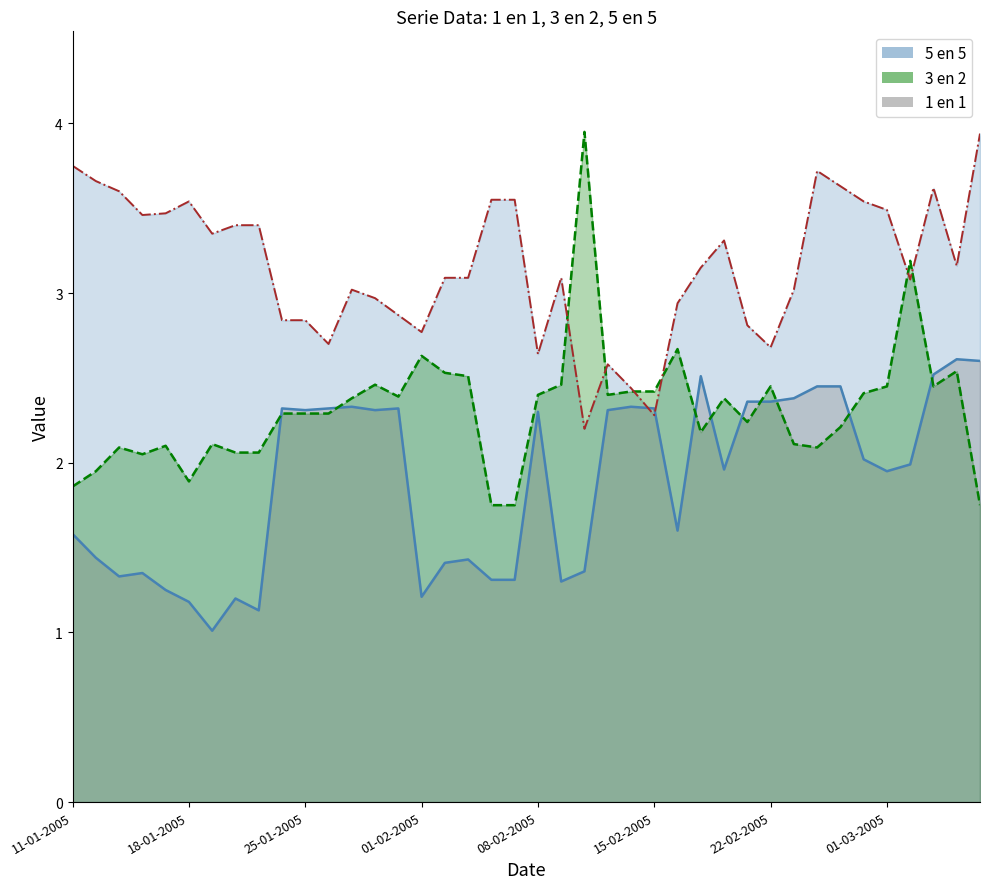

What is the lowest value of the 3 en 2 line series?

1.8